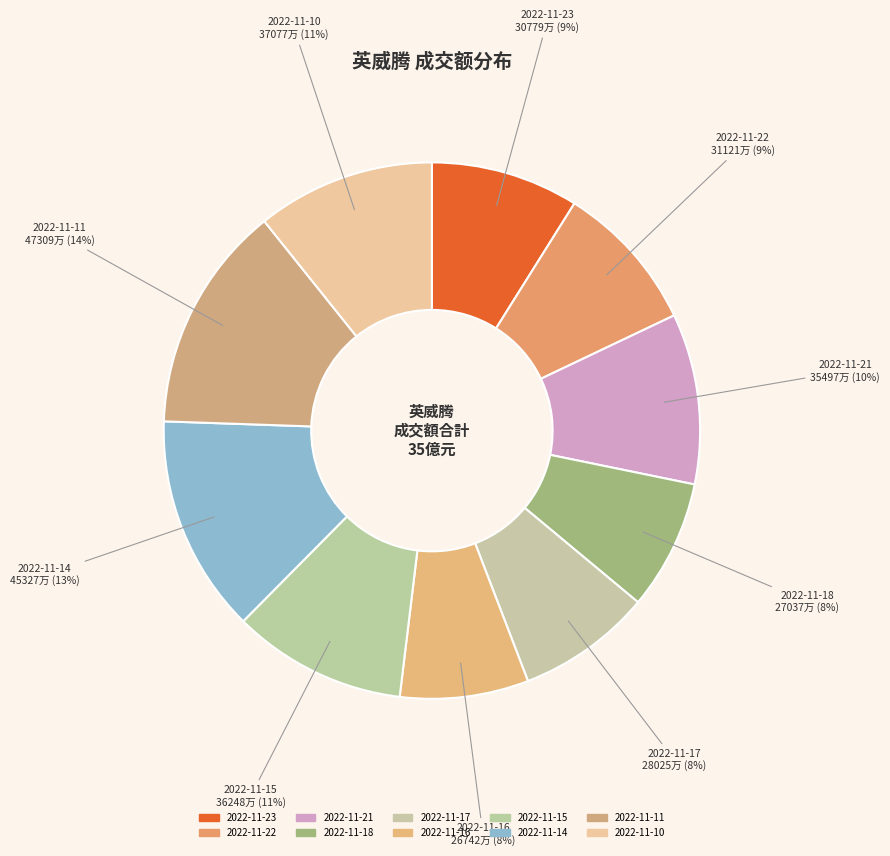

Is 2022-11-14 the majority of the pie?

No